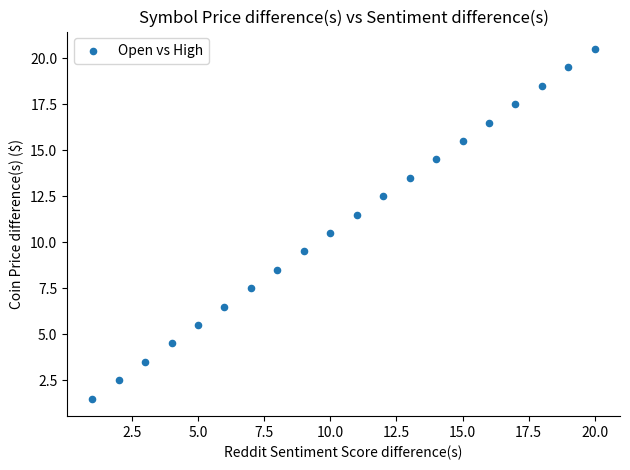

What is the range of X values (max minus min)?

19.0